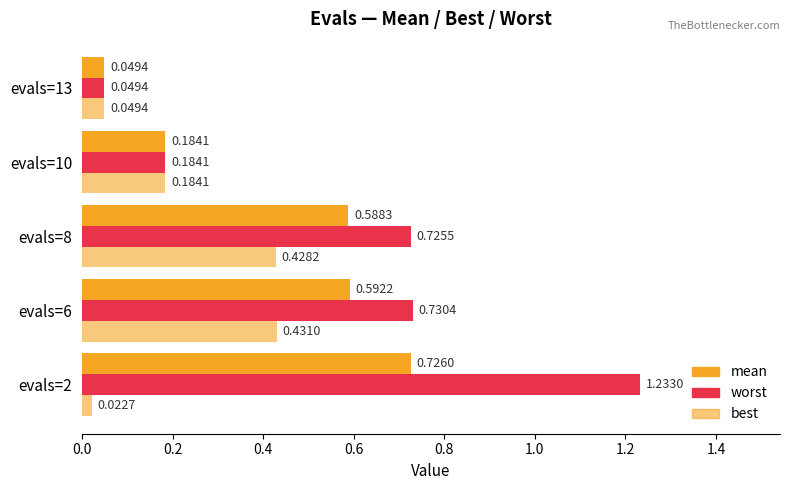

Reading left to right, extract all data points from this chart.

mean: 0.7	0.6	0.6	0.2	0.0
worst: 1.2	0.7	0.7	0.2	0.0
best: 0.0	0.4	0.4	0.2	0.0